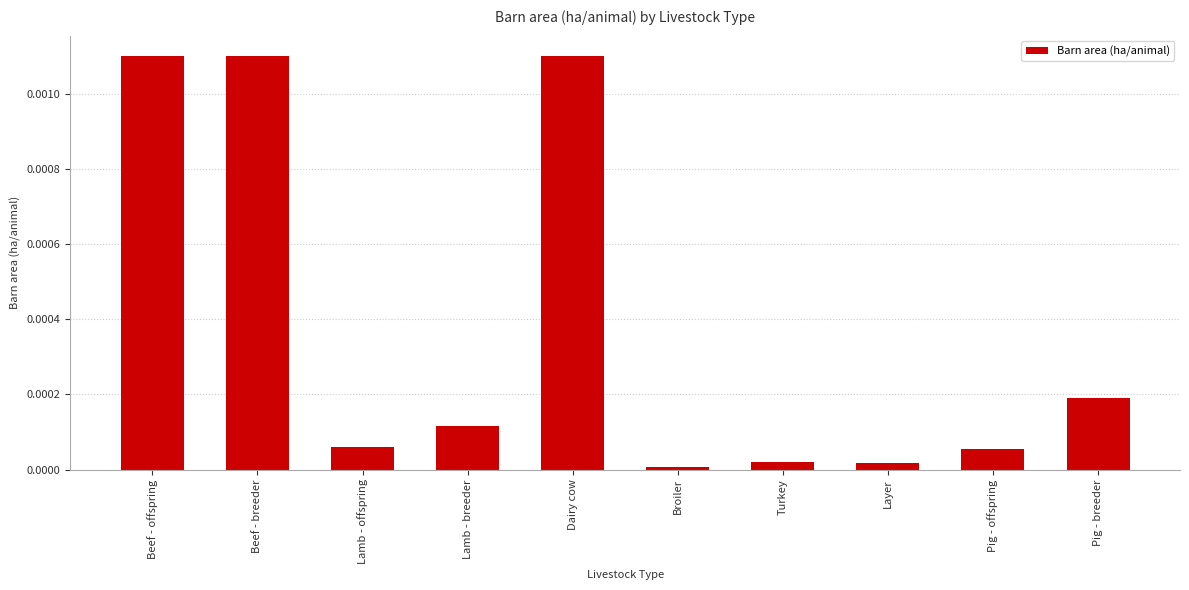

Which has a higher value, Layer or Lamb - breeder?

Lamb - breeder